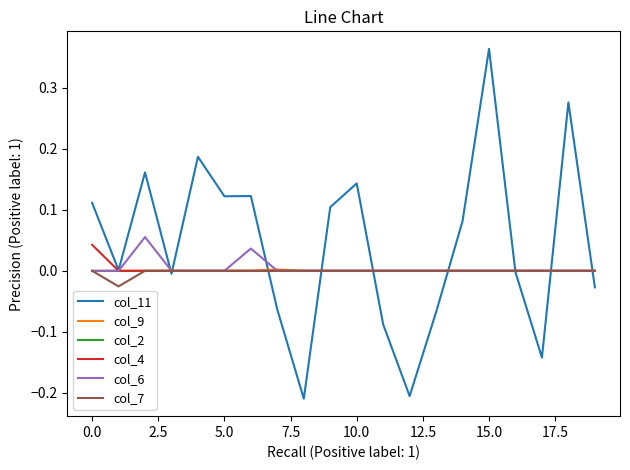

Which series has the largest total across all categories?

col_11